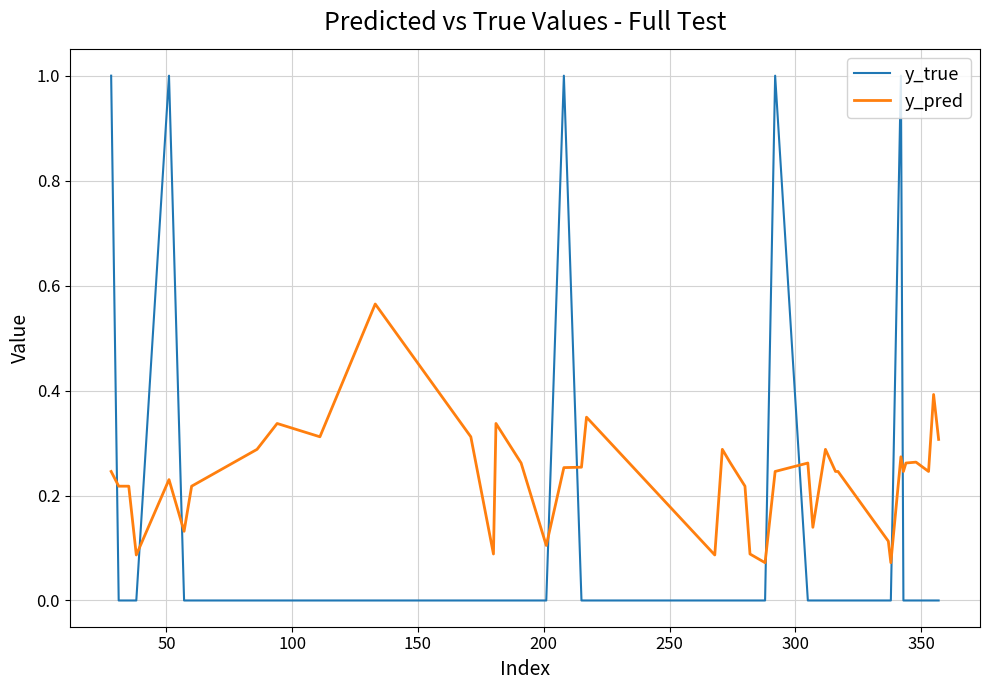

True or false: y_pred and y_true cross at least once.

True